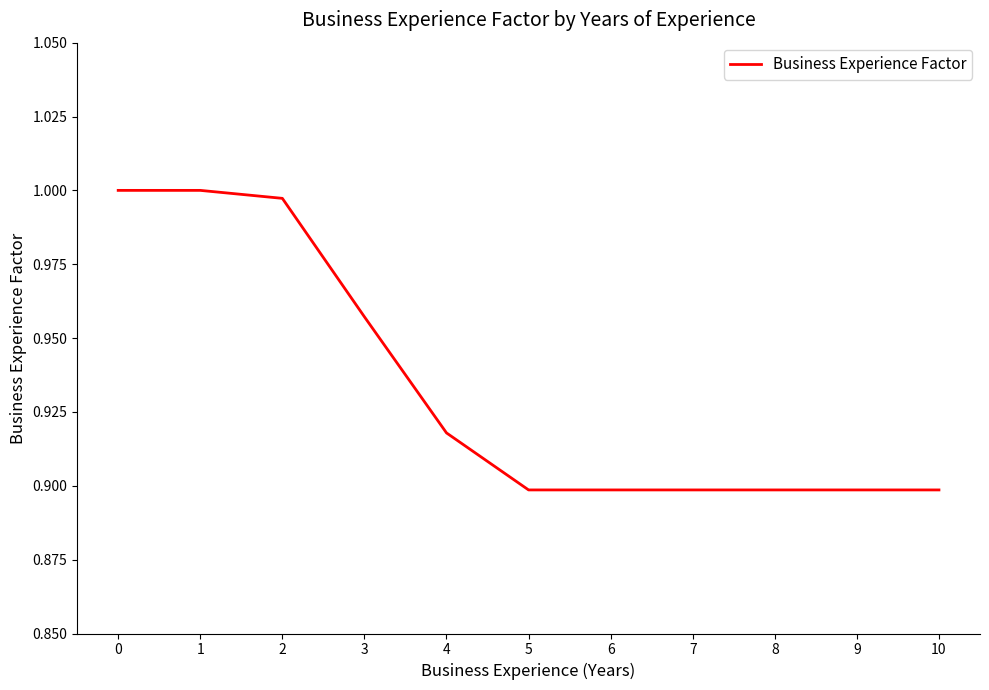

True or false: the data shows 1.2 at 9.

False